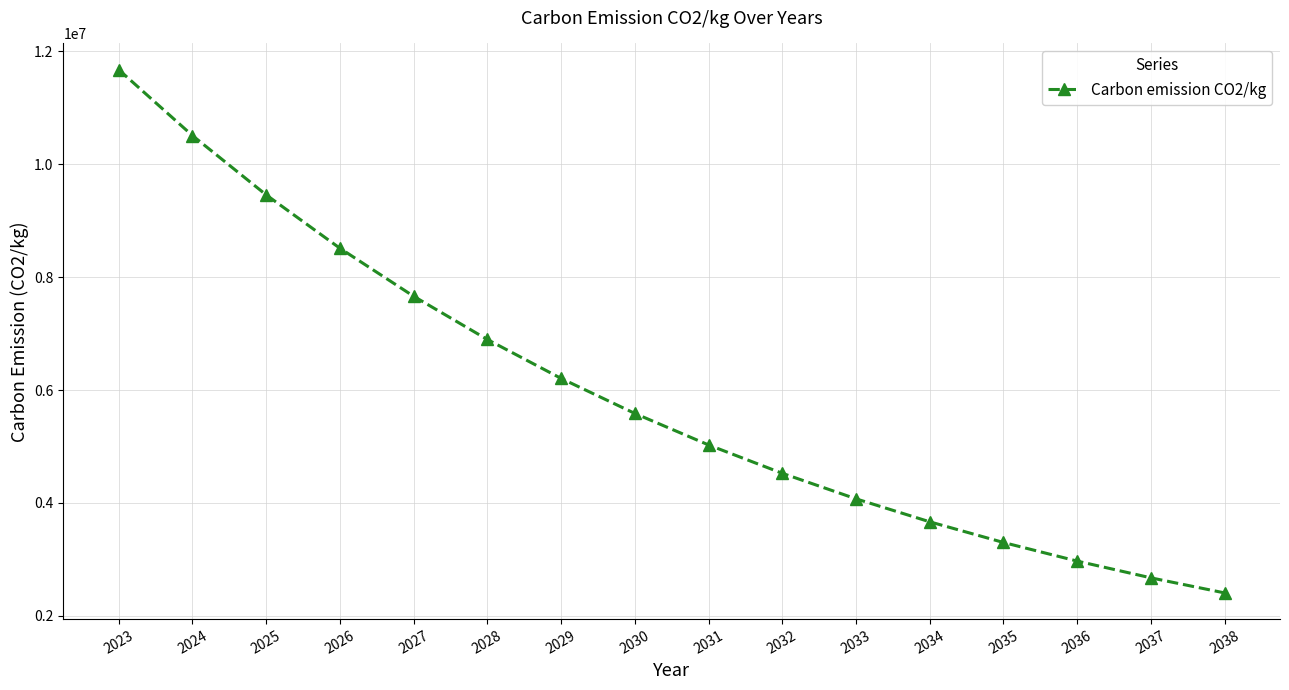

Rank the categories by value from lowest to highest.

2038, 2037, 2036, 2035, 2034, 2033, 2032, 2031, 2030, 2029, 2028, 2027, 2026, 2025, 2024, 2023